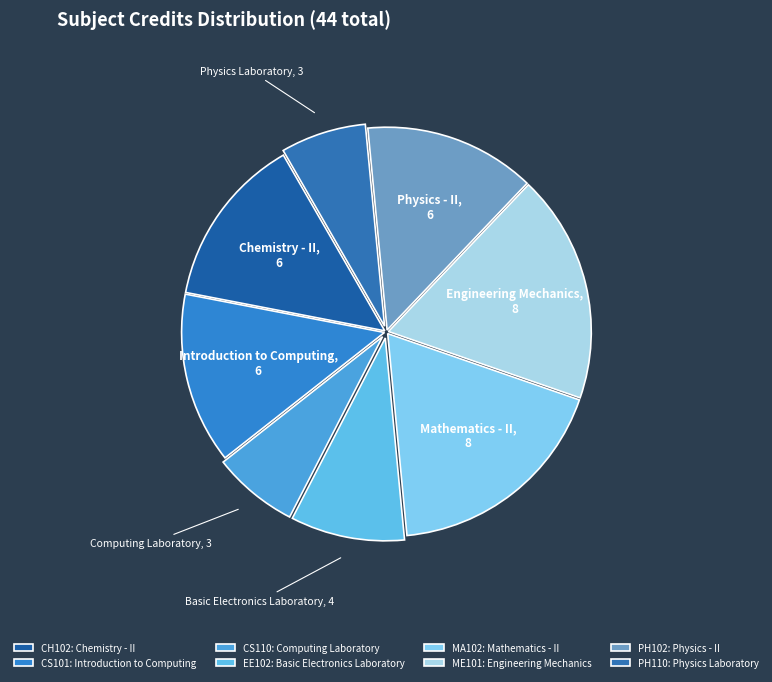

Rank the categories by value from highest to lowest.

Mathematics - II, Engineering Mechanics, Chemistry - II, Introduction to Computing, Physics - II, Basic Electronics Laboratory, Computing Laboratory, Physics Laboratory